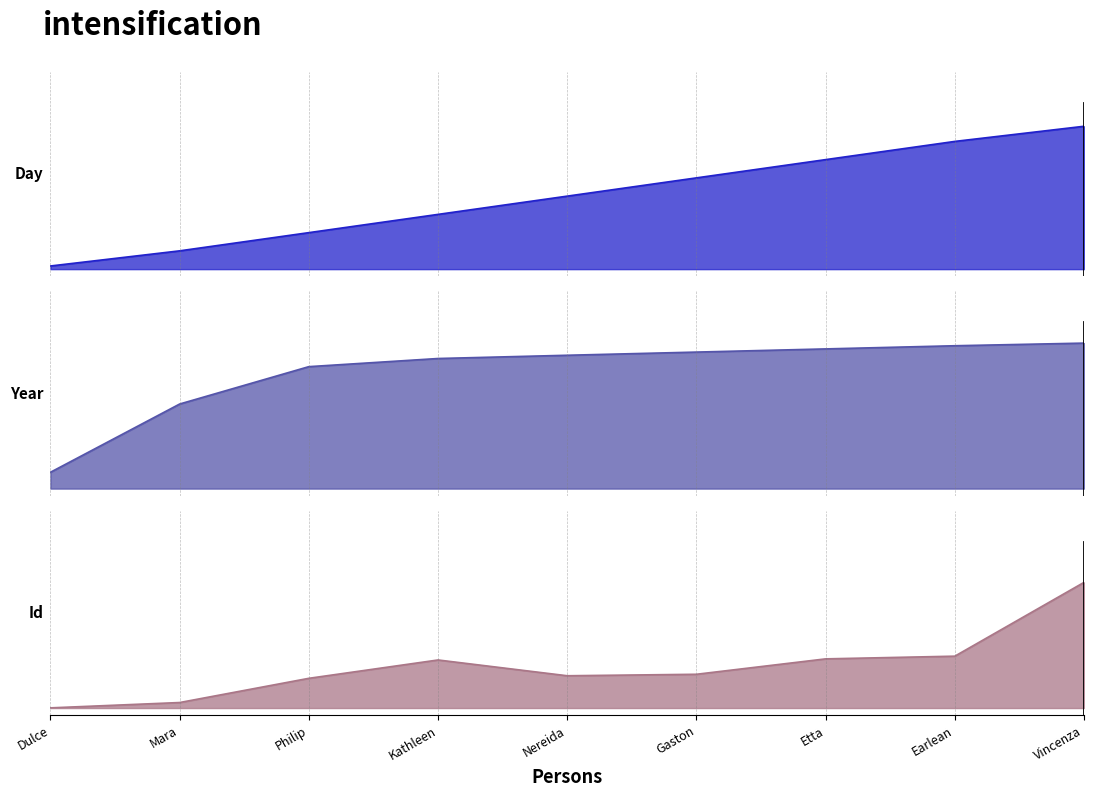

What is the value of the Day point at the 8th from the left?

0.9